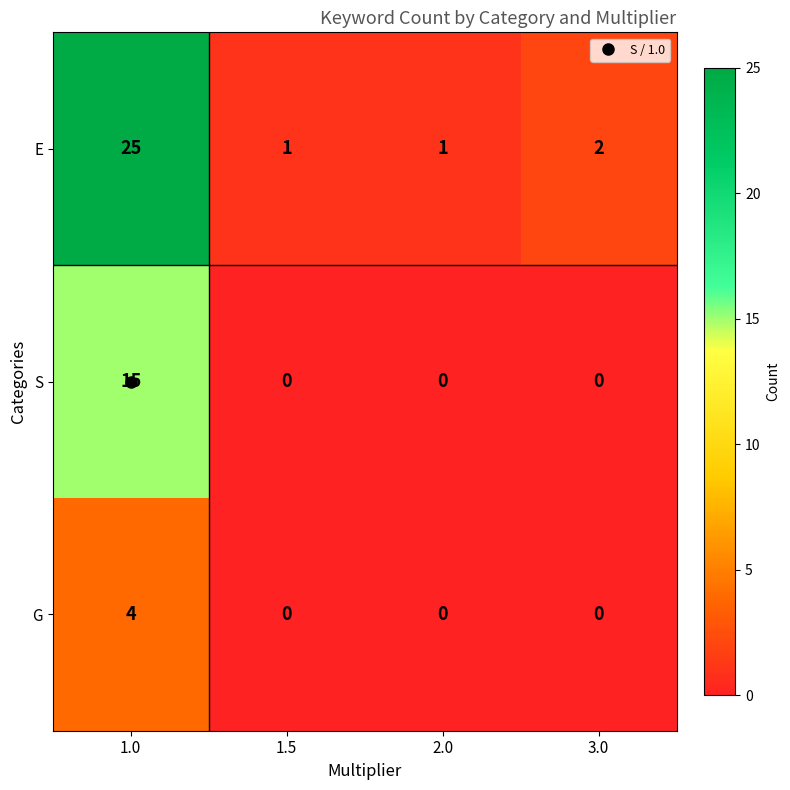

What is the maximum value shown in the chart?

25